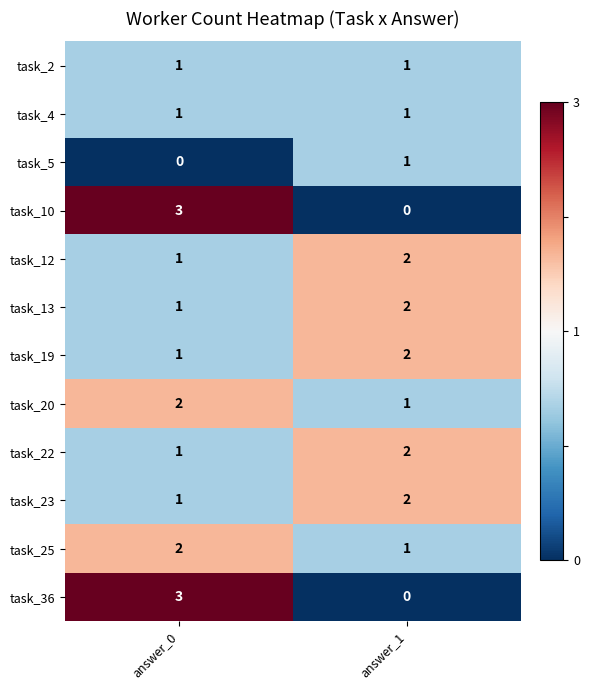

Is the value of task_10 at answer_1 greater than the value of task_12 at answer_0?

No